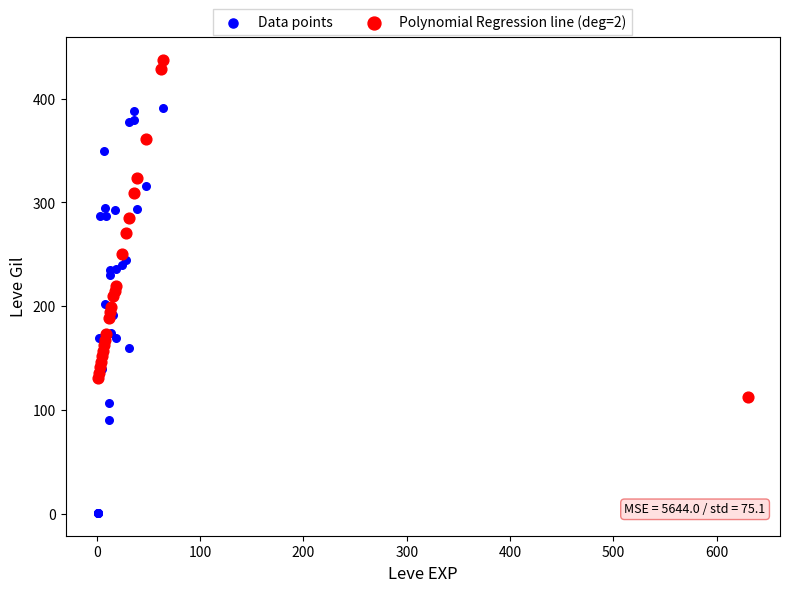

Which series reaches the minimum Y coordinate?

Data points